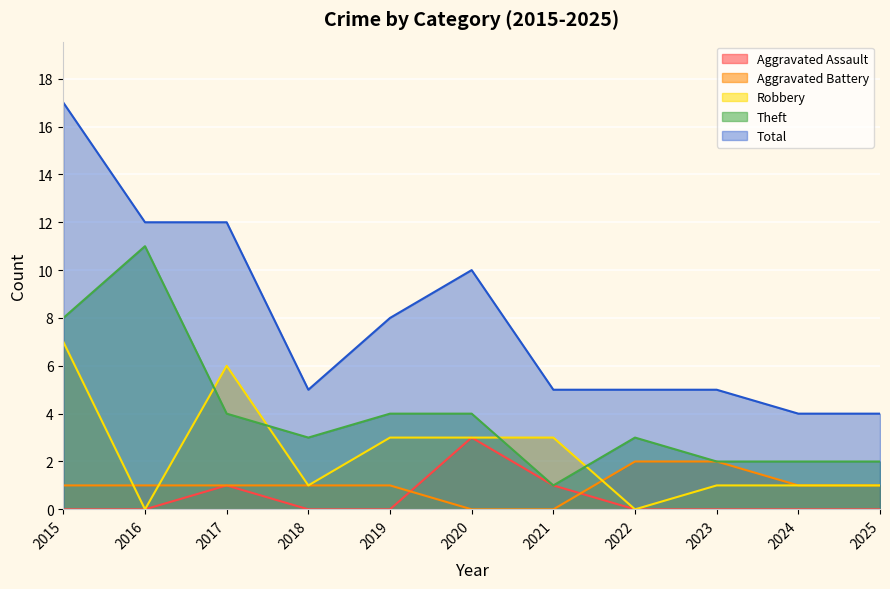

What is the difference between the second highest and second lowest values in the Theft series?

6